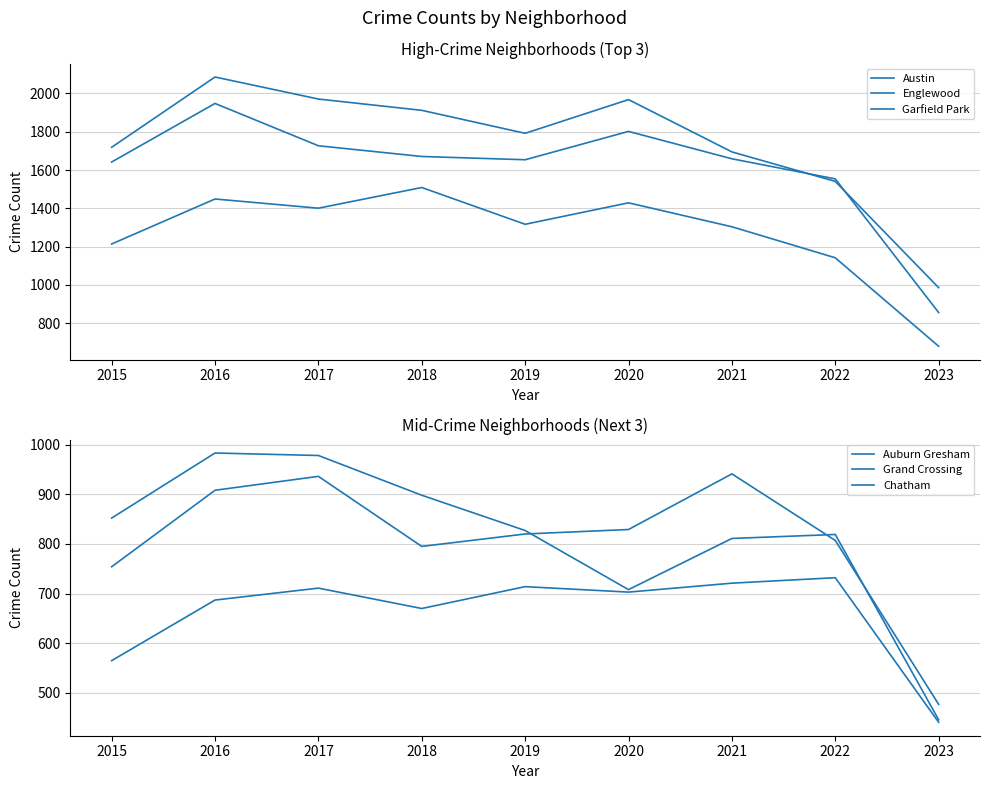

At which category does Auburn Gresham reach its first local peak?

2016